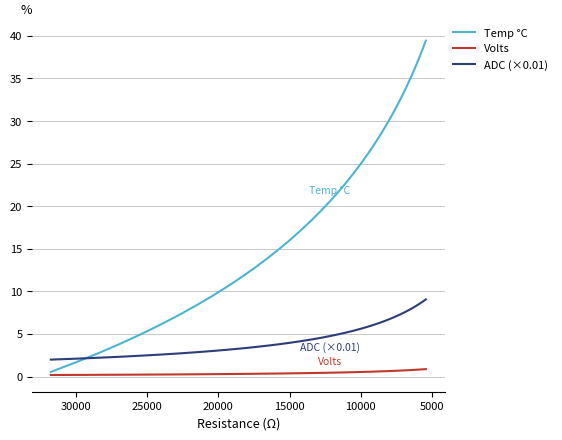

Which series has the largest total across all categories?

Temp °C